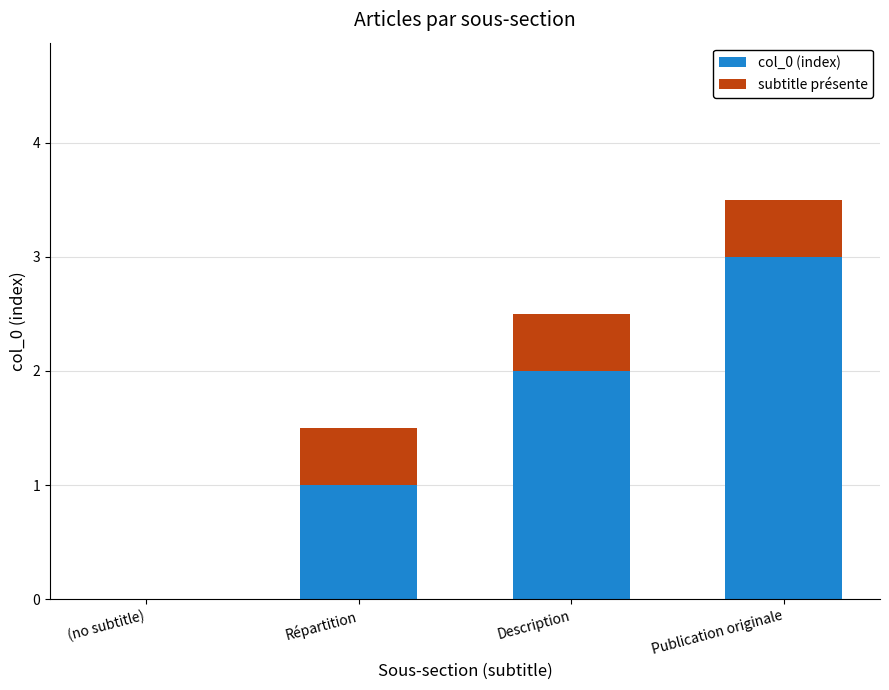

True or false: col_0 (index) has a value of 3.0 at Publication originale.

True